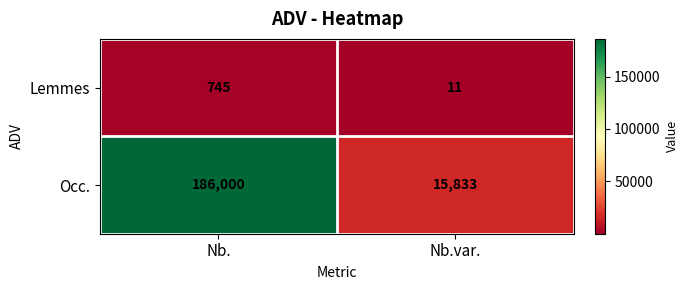

At which category is the sum across all series the highest?

Nb.